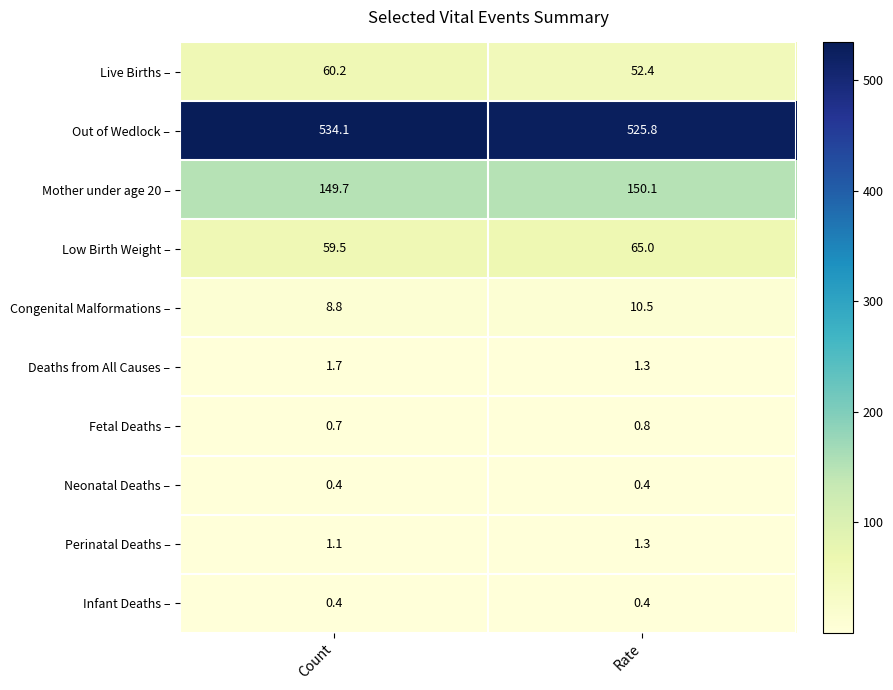

Reading left to right, transcribe all the data shown in this chart.

Live Births –: Count=60.2	Rate=52.4
Out of Wedlock –: Count=534.1	Rate=525.8
Mother under age 20 –: Count=149.7	Rate=150.1
Low Birth Weight –: Count=59.5	Rate=65.0
Congenital Malformations –: Count=8.8	Rate=10.5
Deaths from All Causes –: Count=1.7	Rate=1.3
Fetal Deaths –: Count=0.7	Rate=0.8
Neonatal Deaths –: Count=0.4	Rate=0.4
Perinatal Deaths –: Count=1.1	Rate=1.3
Infant Deaths –: Count=0.4	Rate=0.4